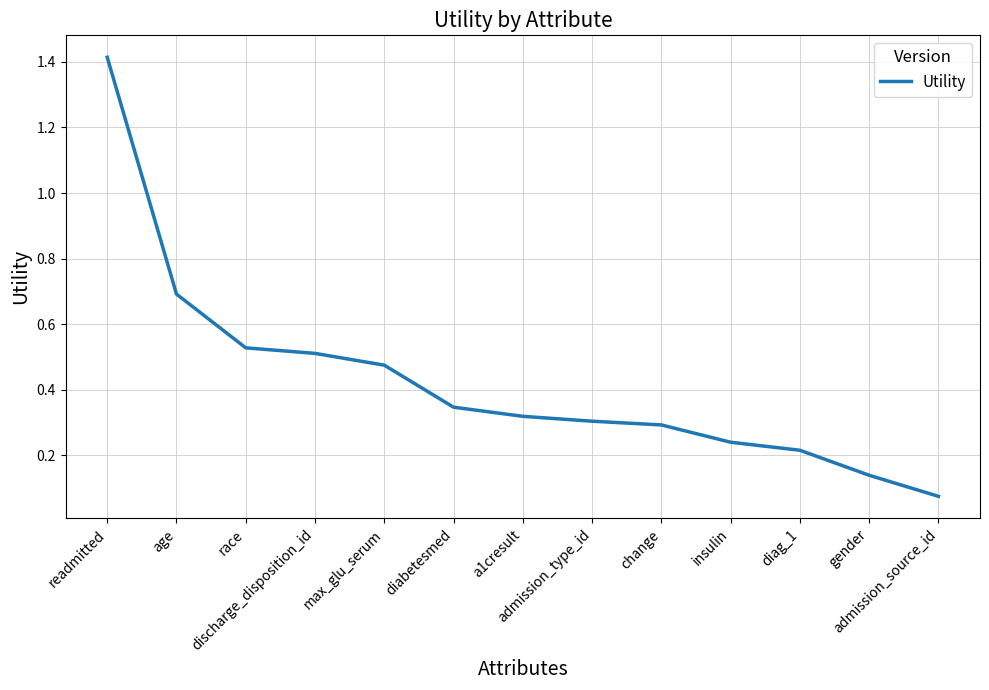

Does the chart have visible grid lines?

Yes